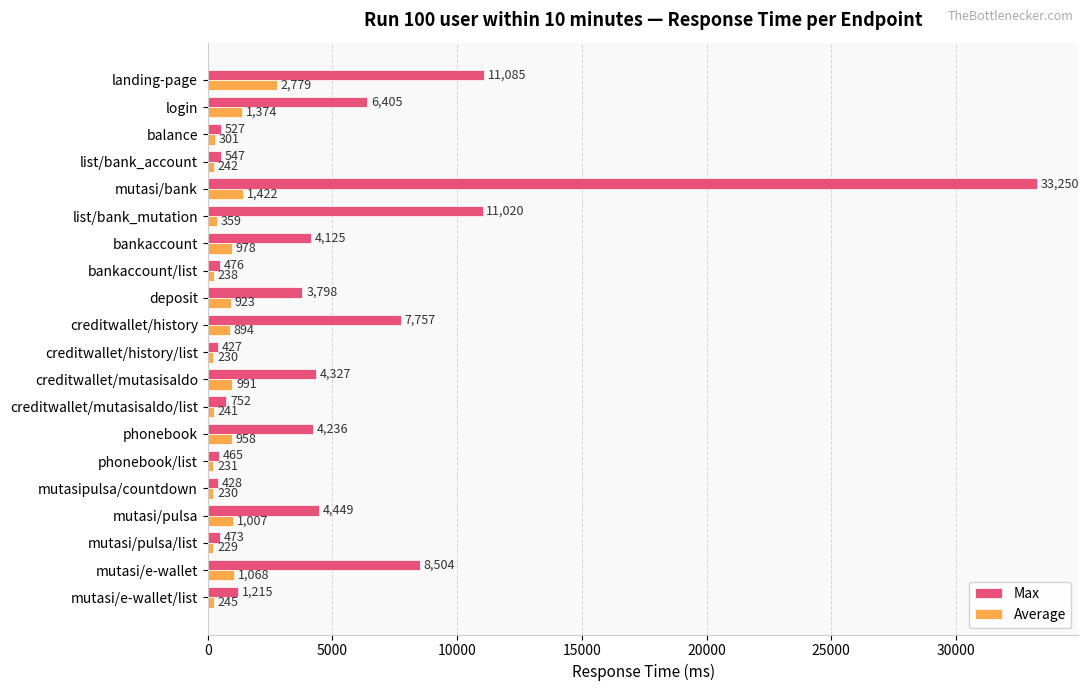

At how many categories does at least one series exceed 9417?

3